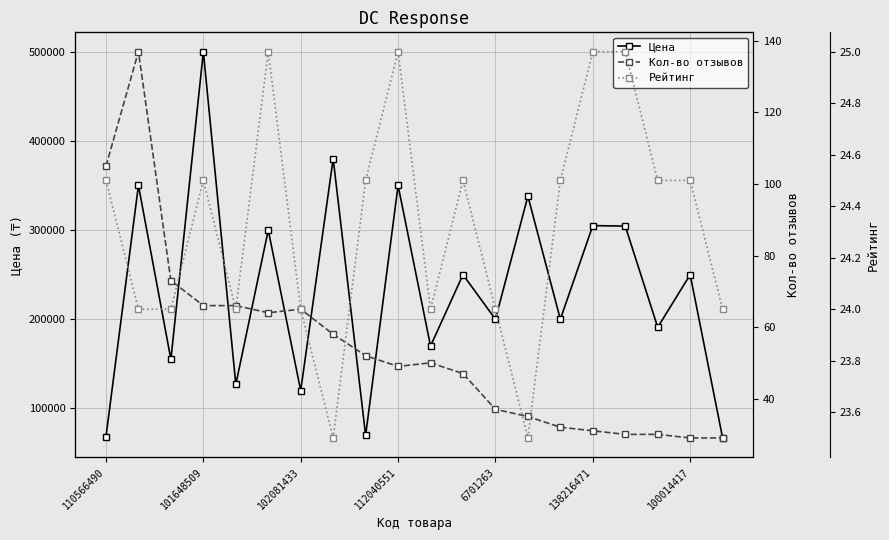

How many interior local peaks does the Цена series have?

9